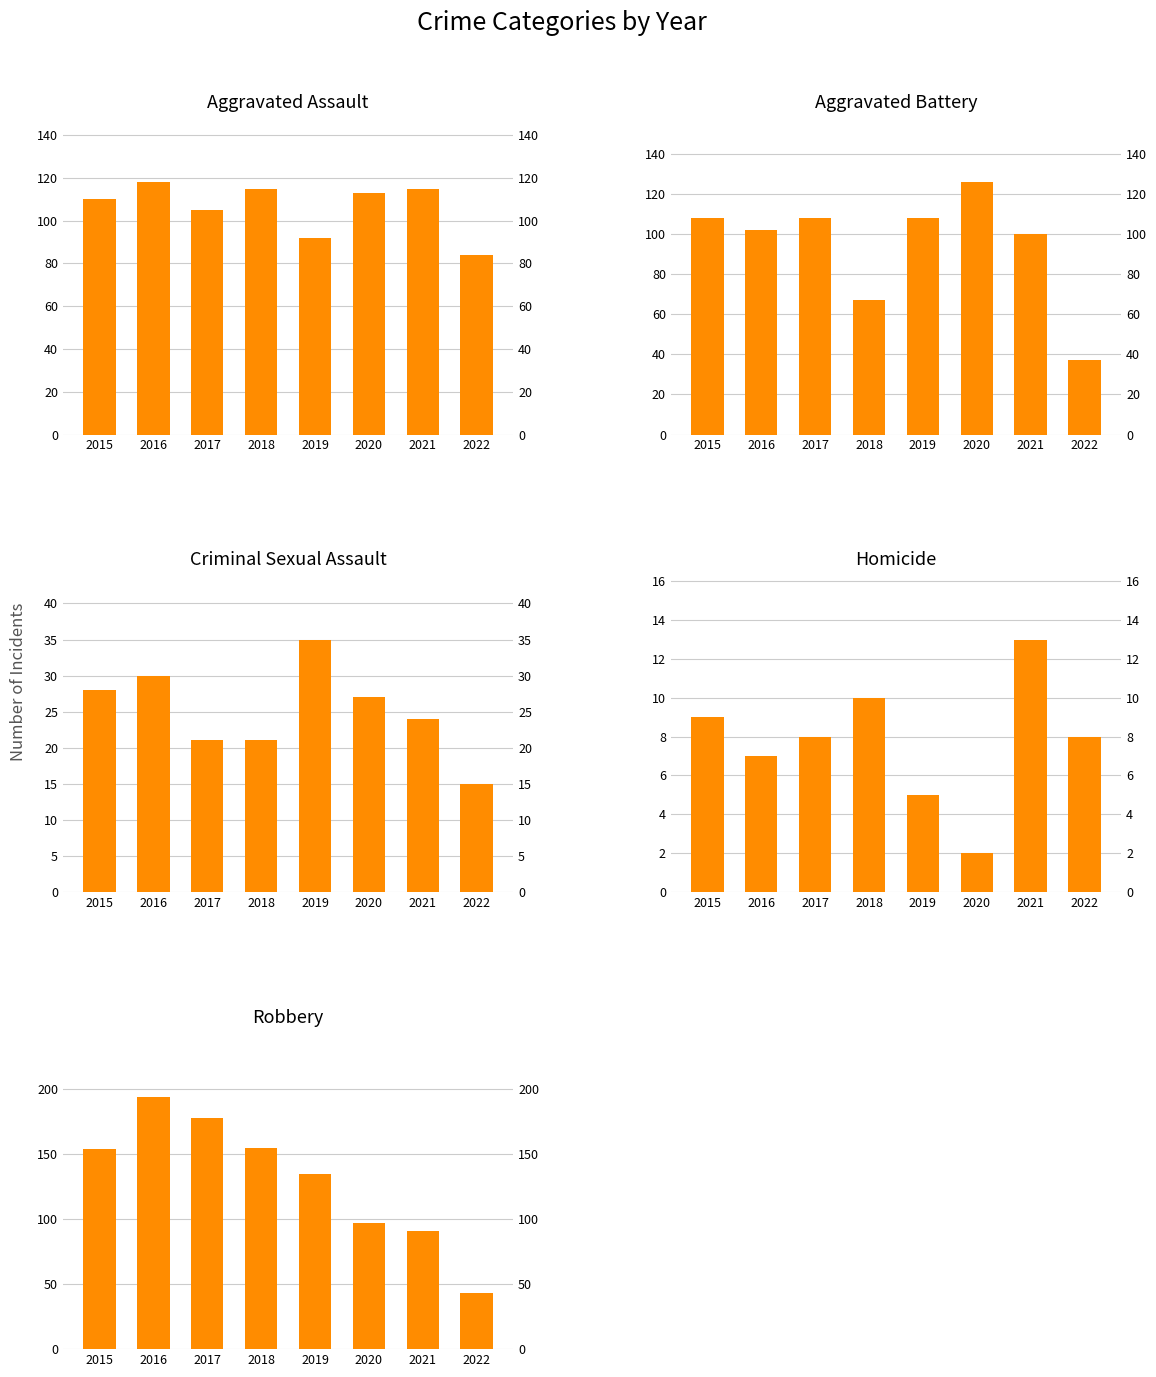

What are all the series names shown in the legend?

Aggravated Assault, Aggravated Battery, Criminal Sexual Assault, Homicide, Robbery